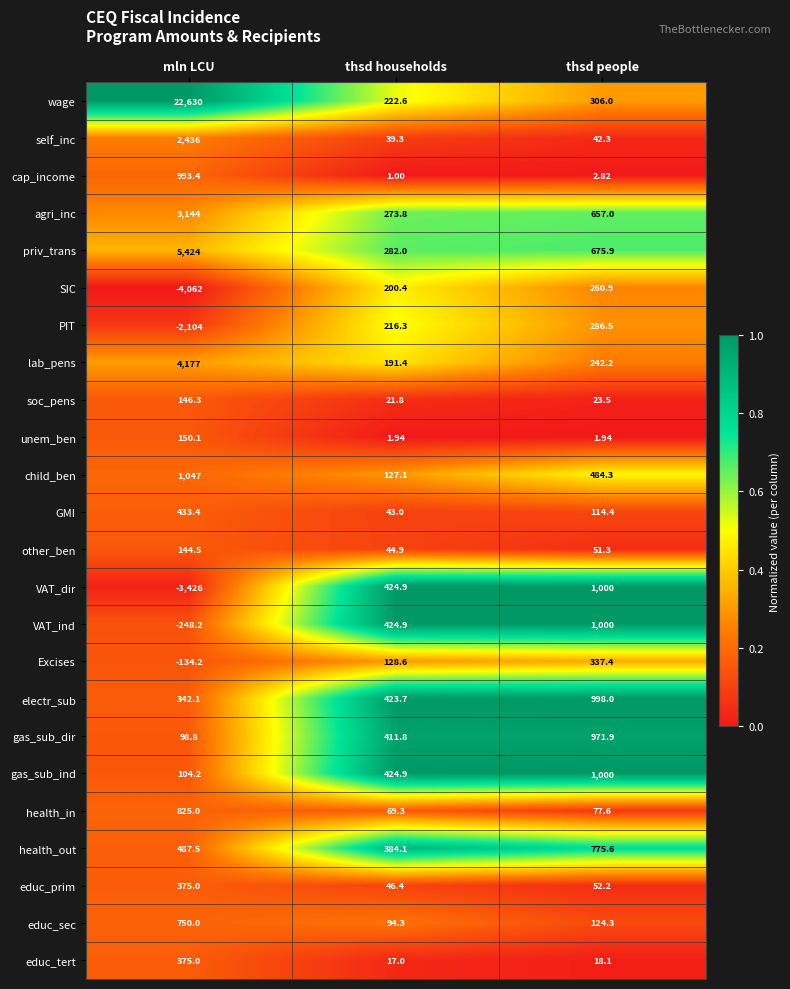

Where does the self_inc series first go above 42?

mln LCU